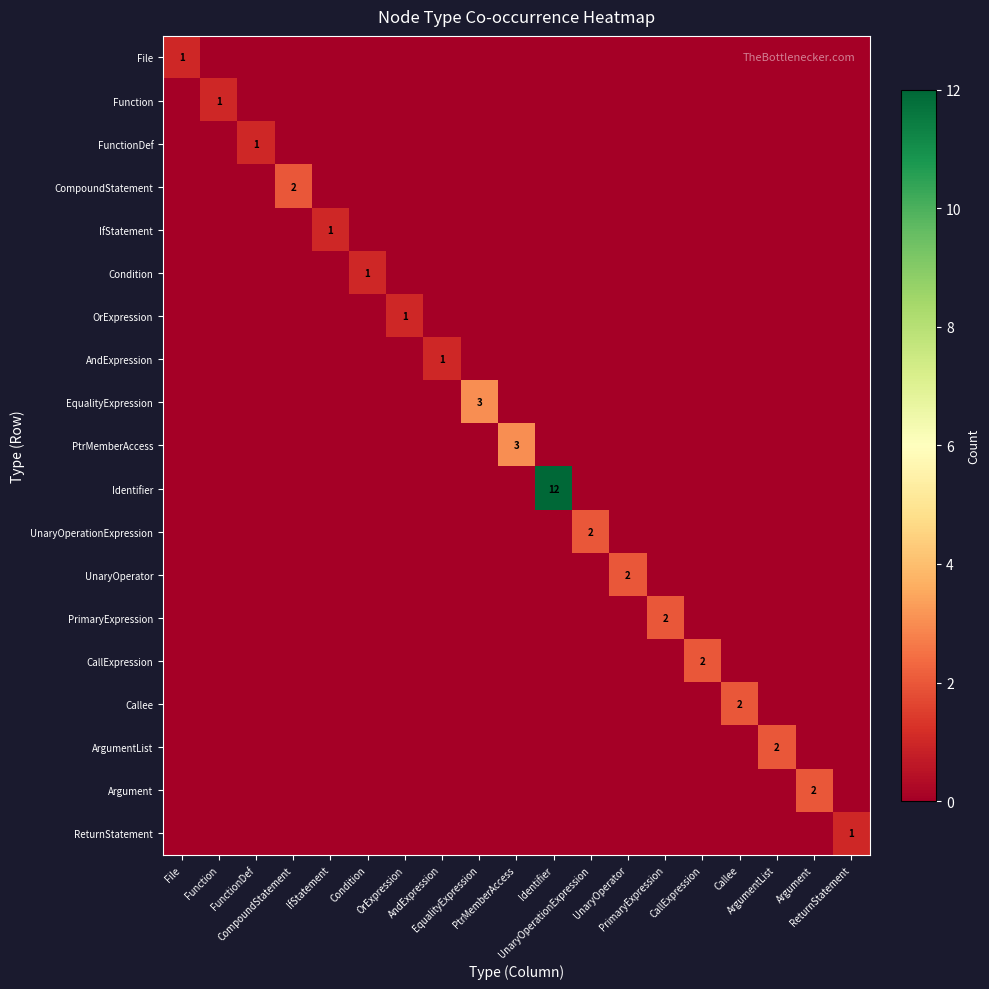

Is it true that Argument equals 0 at ReturnStatement?

True